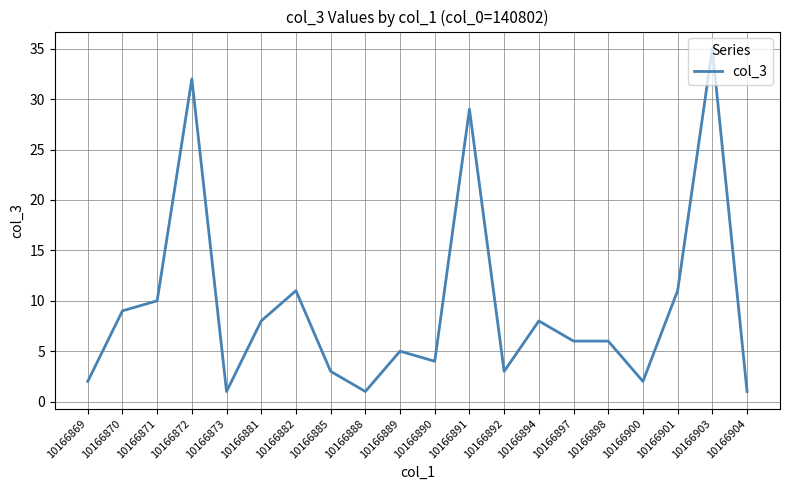

Does the chart display data point markers on the line(s)?

No